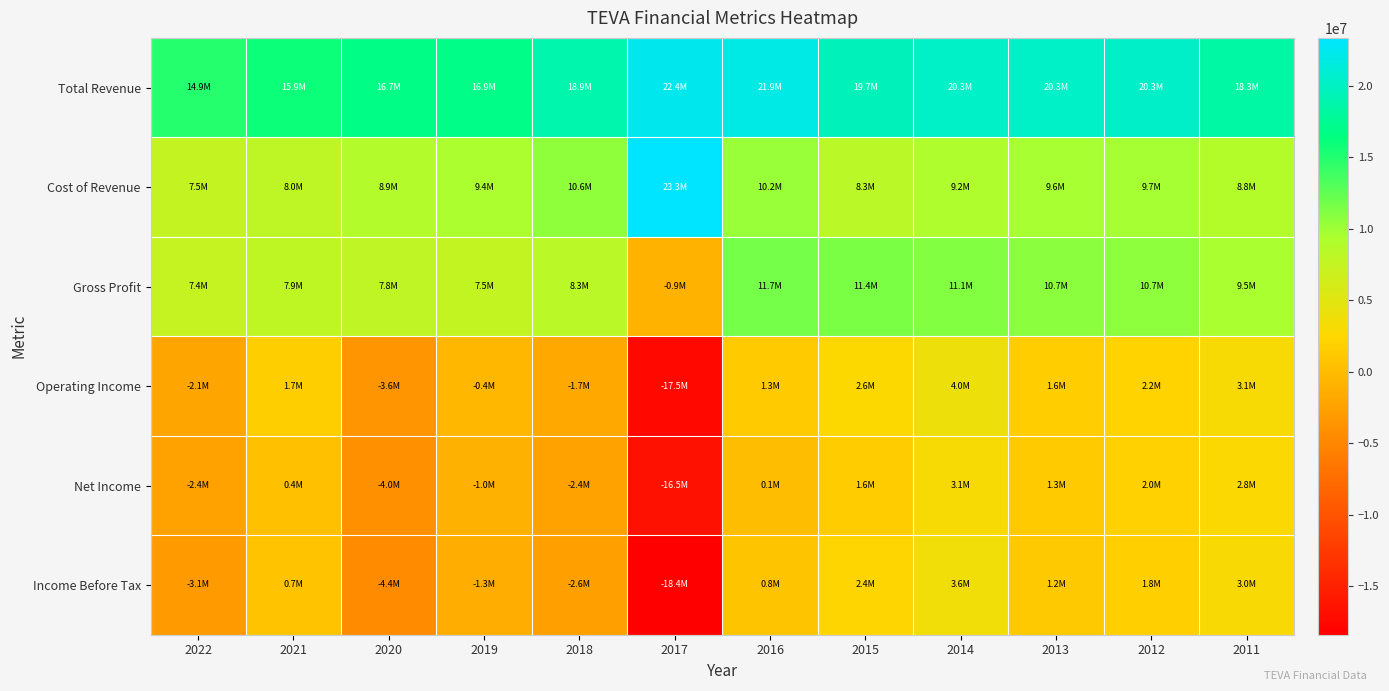

Reading left to right, extract all data points from this chart.

Total Revenue: 2022=14925000	2021=15878000	2020=16659000	2019=16887000	2018=18854000	2017=22385000	2016=21903000	2015=19652000	2014=20272000	2013=20314000	2012=20317000	2011=18312000
Cost of Revenue: 2022=7487000	2021=8014000	2020=8870000	2019=9351000	2018=10558000	2017=23330000	2016=10250000	2015=8296000	2014=9216000	2013=9607000	2012=9665000	2011=8797000
Gross Profit: 2022=7438000	2021=7864000	2020=7789000	2019=7536000	2018=8296000	2017=-945000	2016=11653000	2015=11356000	2014=11056000	2013=10707000	2012=10652000	2011=9515000
Operating Income: 2022=-2099000	2021=1716000	2020=-3572000	2019=-443000	2018=-1683000	2017=-17526000	2016=1272000	2015=2579000	2014=3951000	2013=1649000	2012=2205000	2011=3109000
Net Income: 2022=-2353000	2021=417000	2020=-3990000	2019=-999000	2018=-2399000	2017=-16525000	2016=68000	2015=1573000	2014=3055000	2013=1269000	2012=1963000	2011=2759000
Income Before Tax: 2022=-3065000	2021=658000	2020=-4406000	2019=-1265000	2018=-2596000	2017=-18379000	2016=824000	2015=2352000	2014=3638000	2013=1250000	2012=1819000	2011=2956000